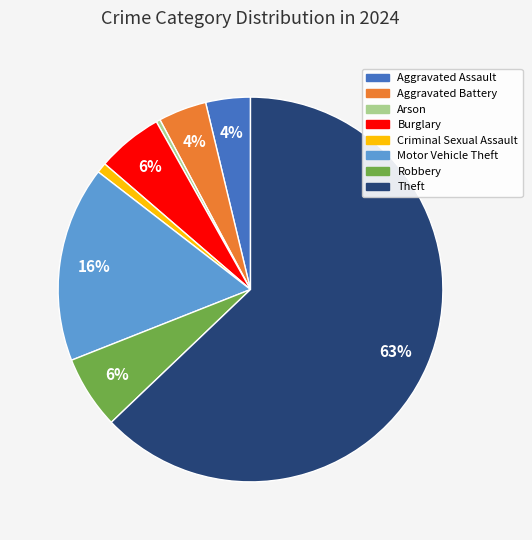

Which has a higher value, Robbery or Arson?

Robbery